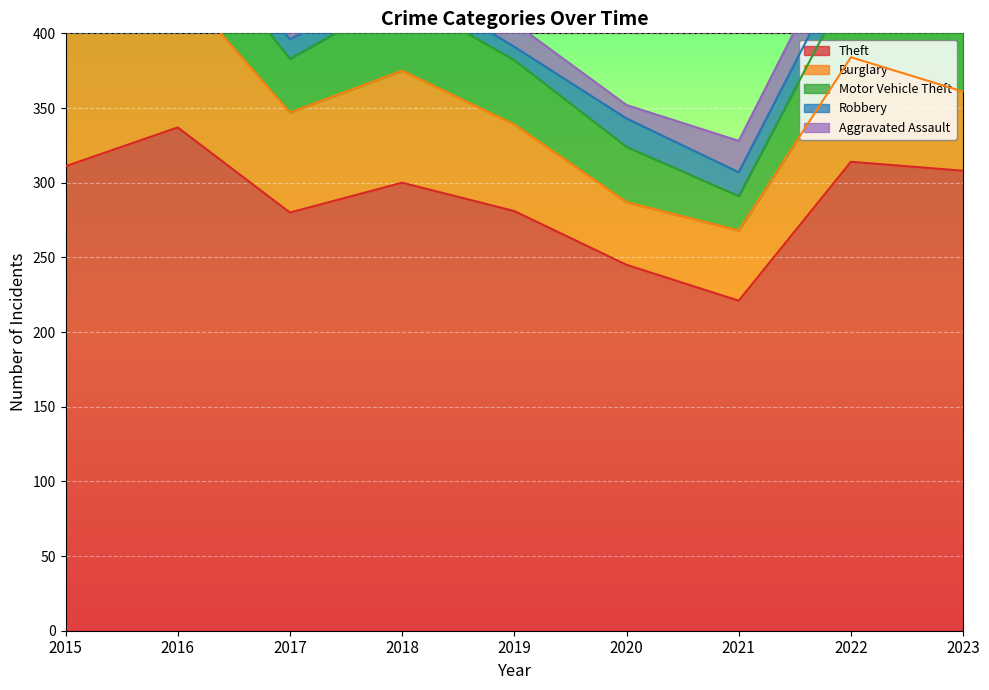

How many interior local peaks does the Burglary series have?

3